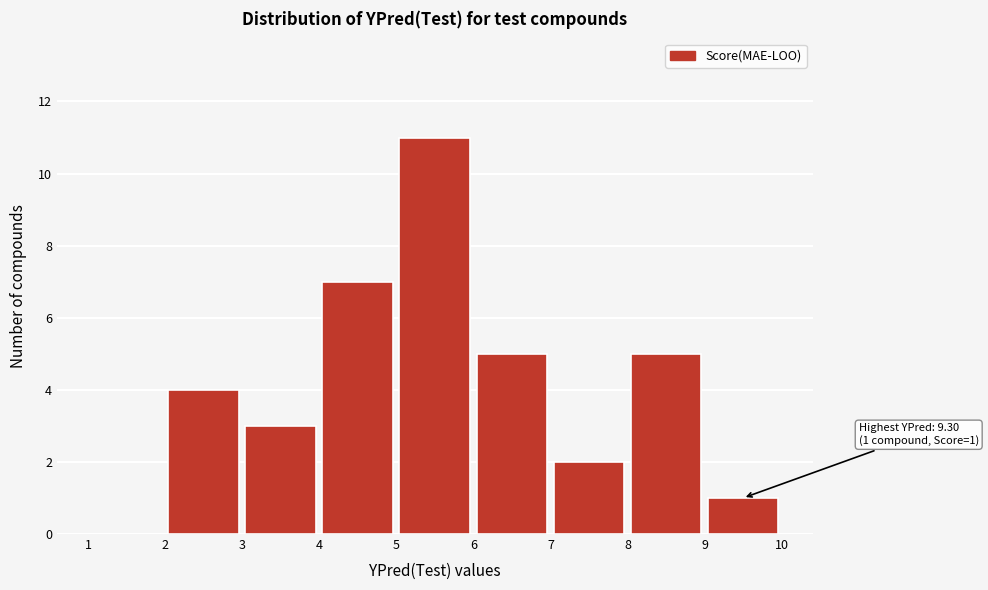

Which range on the x-axis has the tallest bar?

5 to 6